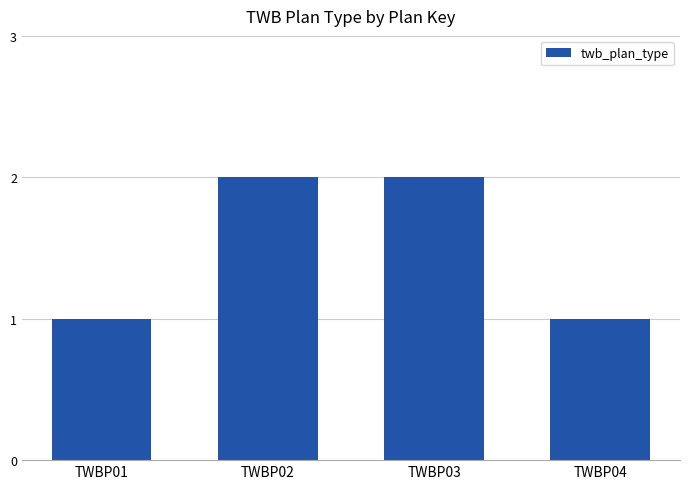

Is it true that the value at TWBP04 is 0?

False